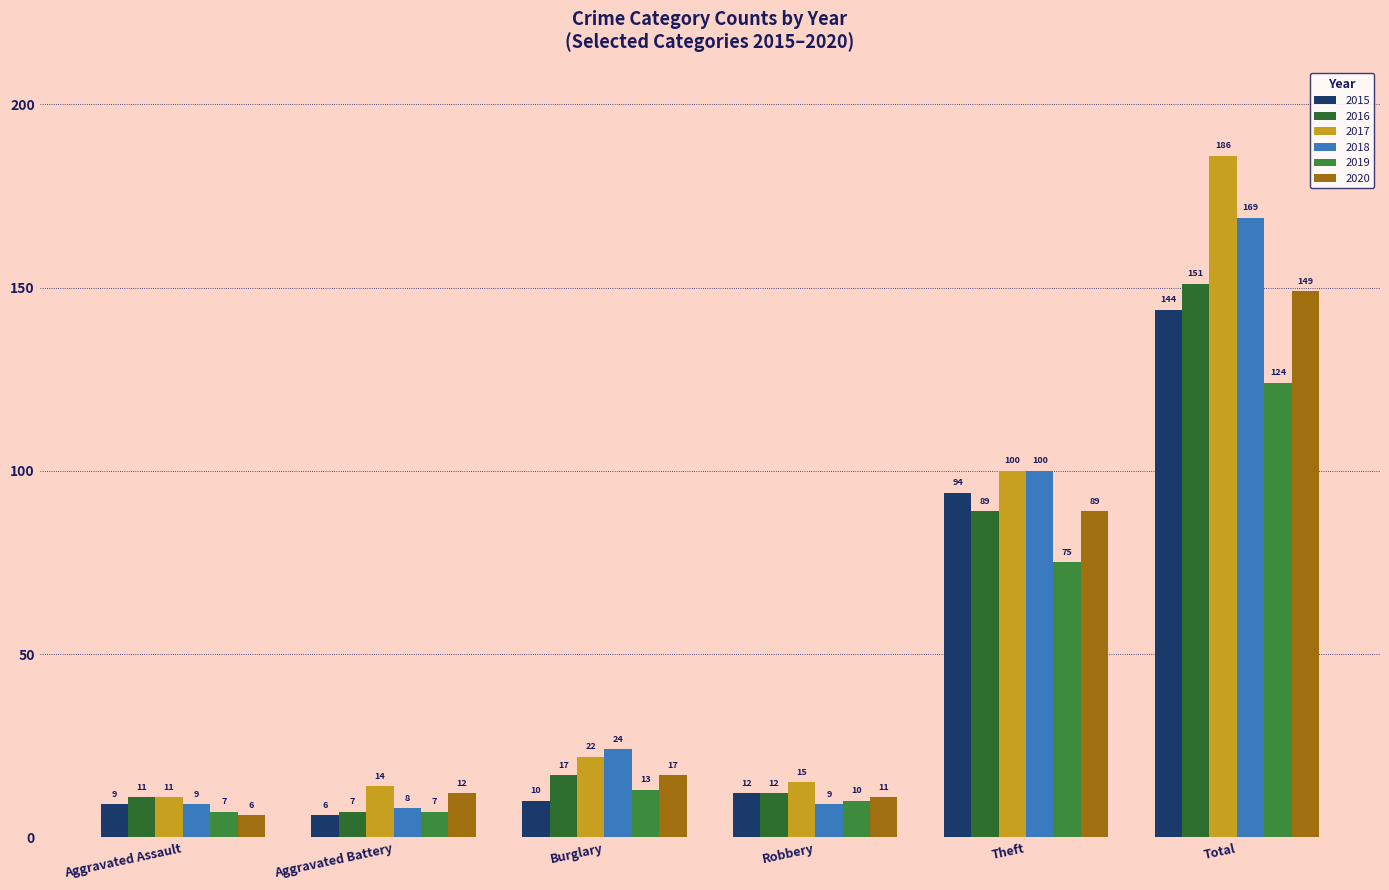

Reading left to right, transcribe all the data shown in this chart.

2015: Aggravated Assault=9	Aggravated Battery=6	Burglary=10	Robbery=12	Theft=94	Total=144
2016: Aggravated Assault=11	Aggravated Battery=7	Burglary=17	Robbery=12	Theft=89	Total=151
2017: Aggravated Assault=11	Aggravated Battery=14	Burglary=22	Robbery=15	Theft=100	Total=186
2018: Aggravated Assault=9	Aggravated Battery=8	Burglary=24	Robbery=9	Theft=100	Total=169
2019: Aggravated Assault=7	Aggravated Battery=7	Burglary=13	Robbery=10	Theft=75	Total=124
2020: Aggravated Assault=6	Aggravated Battery=12	Burglary=17	Robbery=11	Theft=89	Total=149